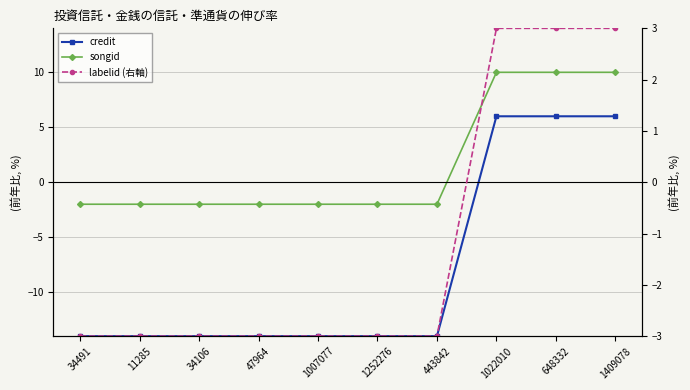

Reading left to right, extract all data points from this chart.

credit: 34491=-14	11285=-14	34106=-14	47964=-14	1007077=-14	1252276=-14	443842=-14	1022010=6	648332=6	1409078=6
songid: 34491=-2	11285=-2	34106=-2	47964=-2	1007077=-2	1252276=-2	443842=-2	1022010=10	648332=10	1409078=10
labelid (右軸): 34491=-3	11285=-3	34106=-3	47964=-3	1007077=-3	1252276=-3	443842=-3	1022010=3	648332=3	1409078=3